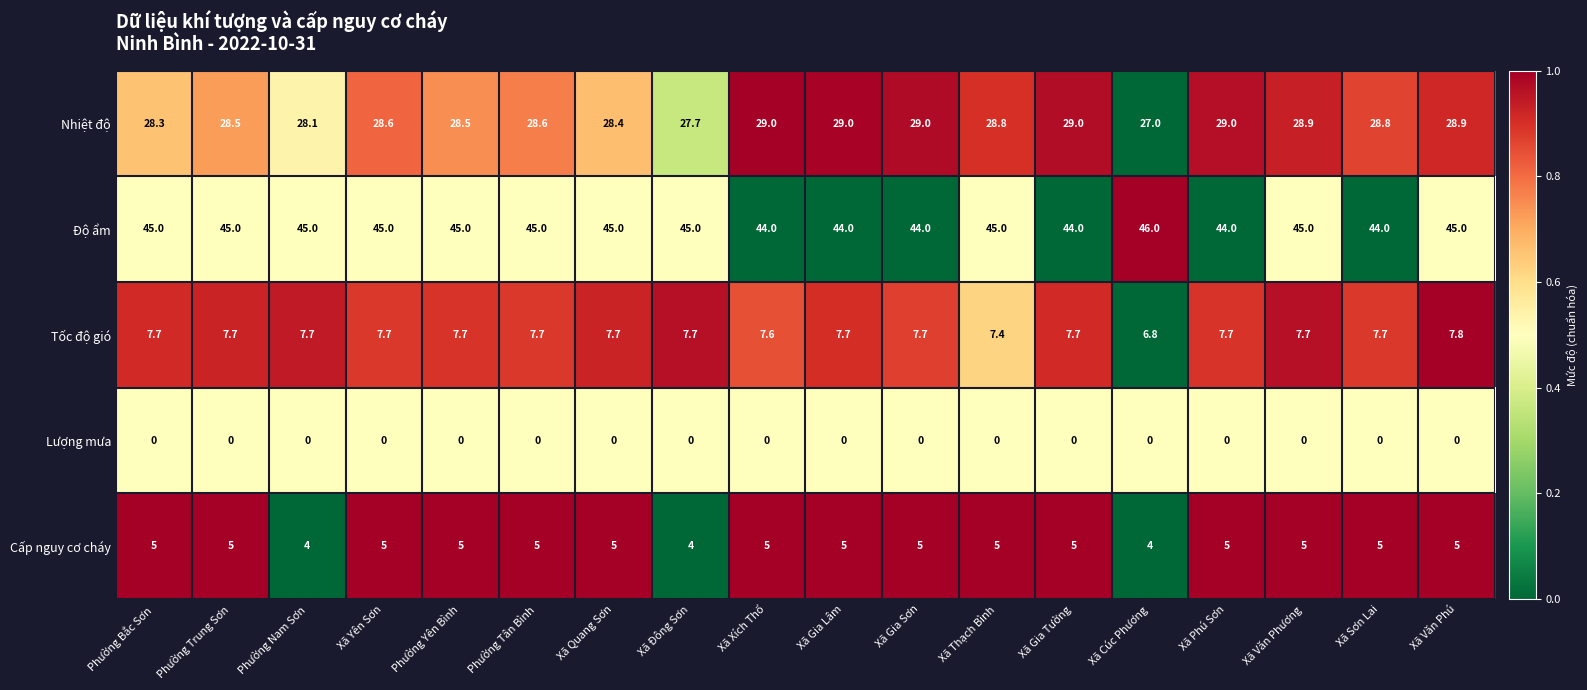

At which label does Nhiệt độ first exceed 28?

Phường Bắc Sơn